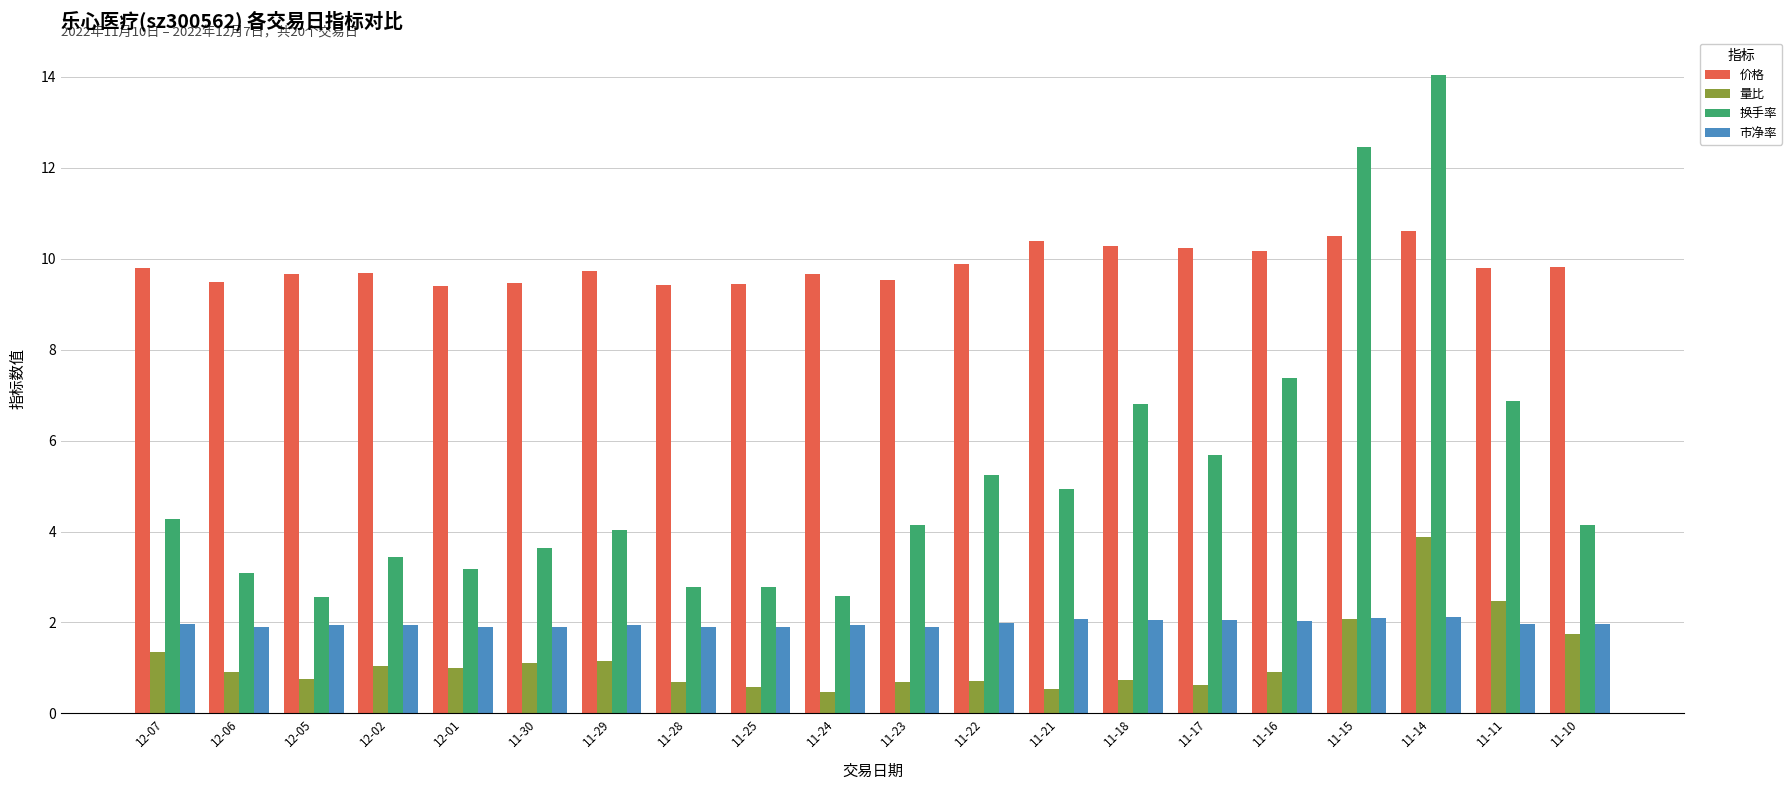

How many bars are there in total?

80